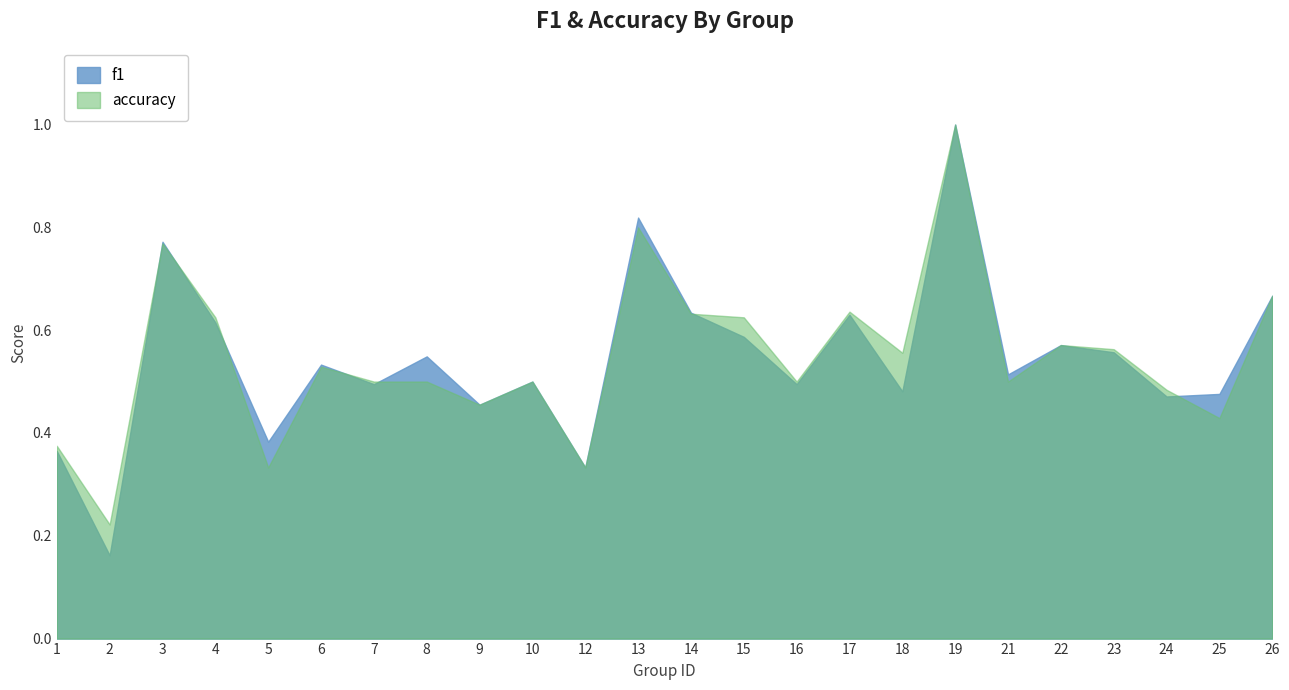

What is the difference between the accuracy values at 12 and 9?

0.1